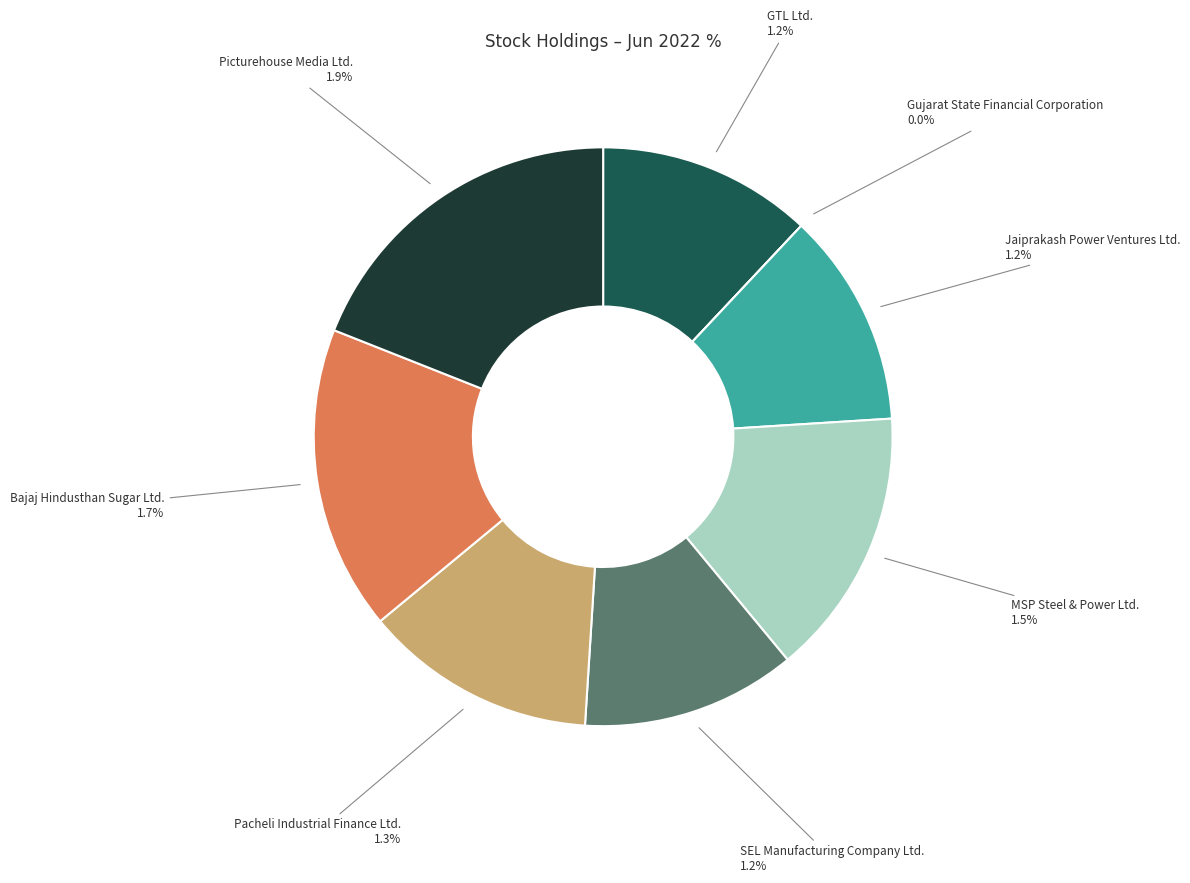

Count the number of slices in the pie.

8